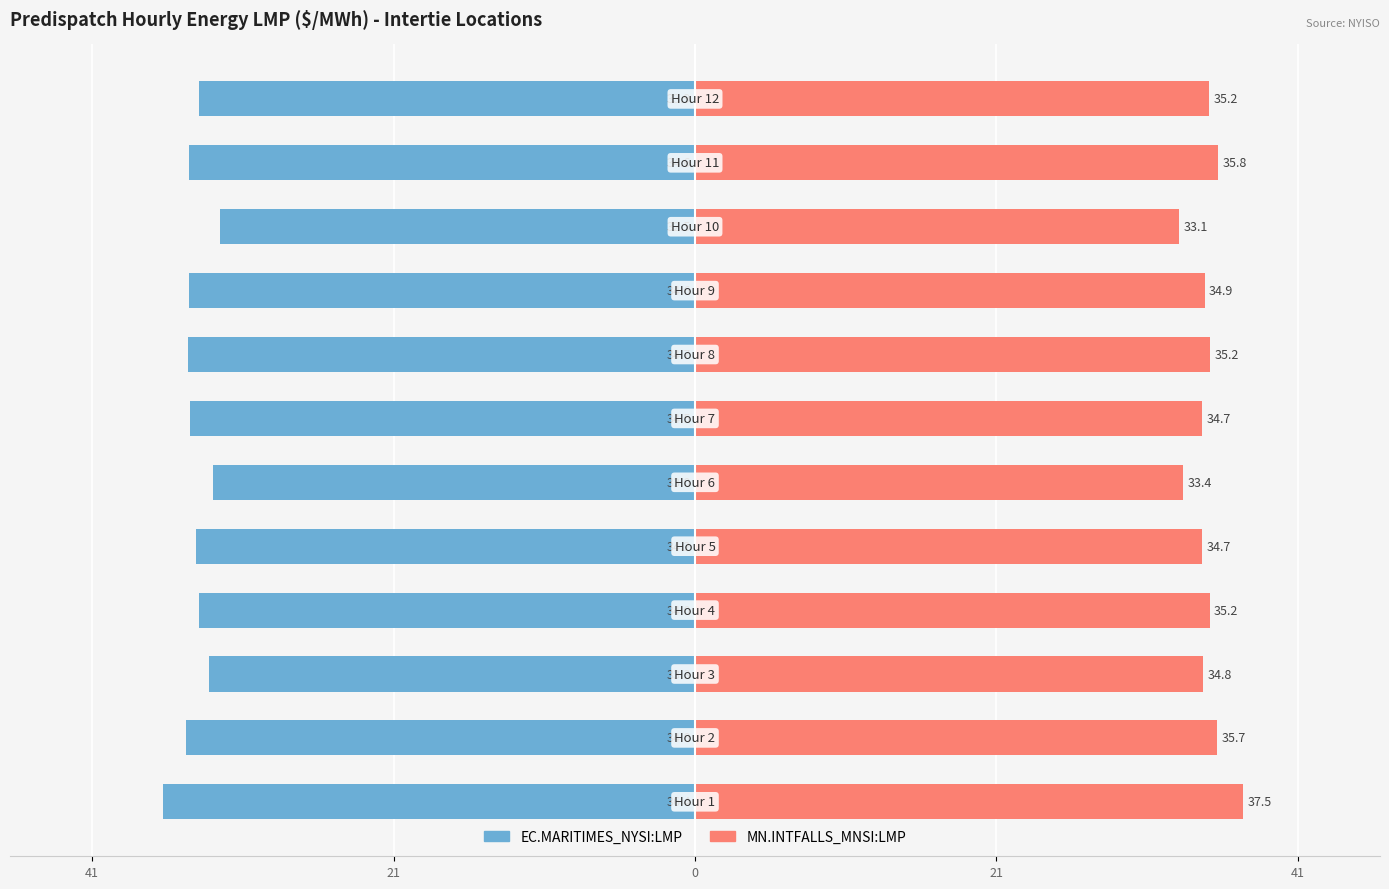

The value of EC.MARITIMES_NYSI:LMP at 21 is -8.0. True or false?

False